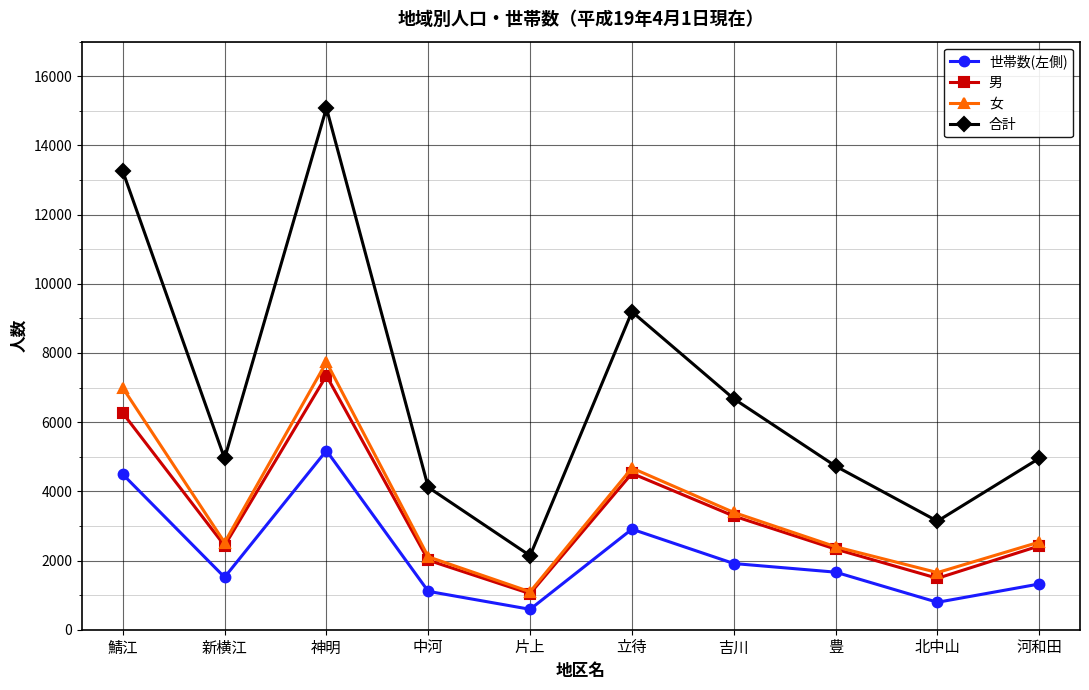

Which series has the largest range (max minus min)?

合計